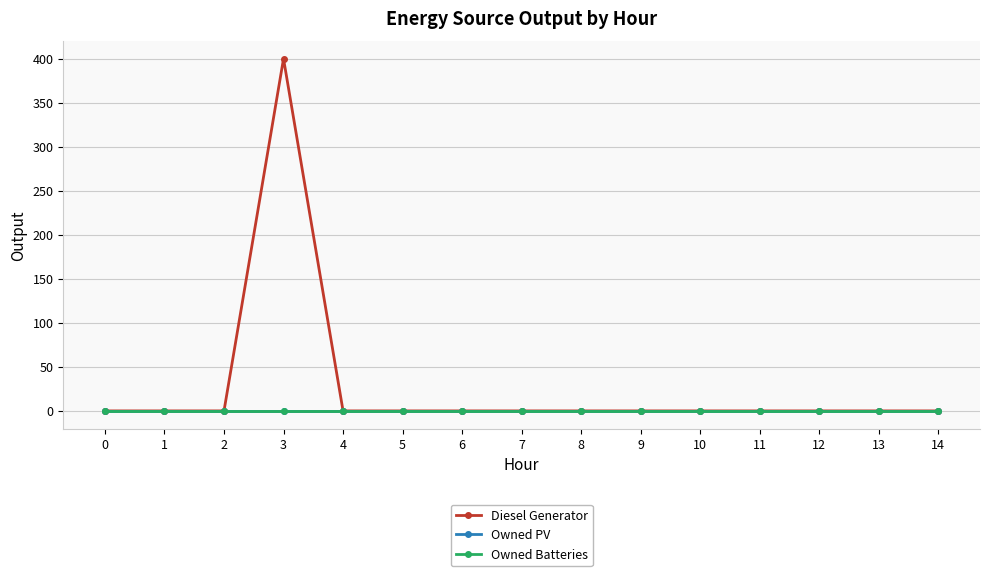

Does the chart have visible grid lines?

Yes